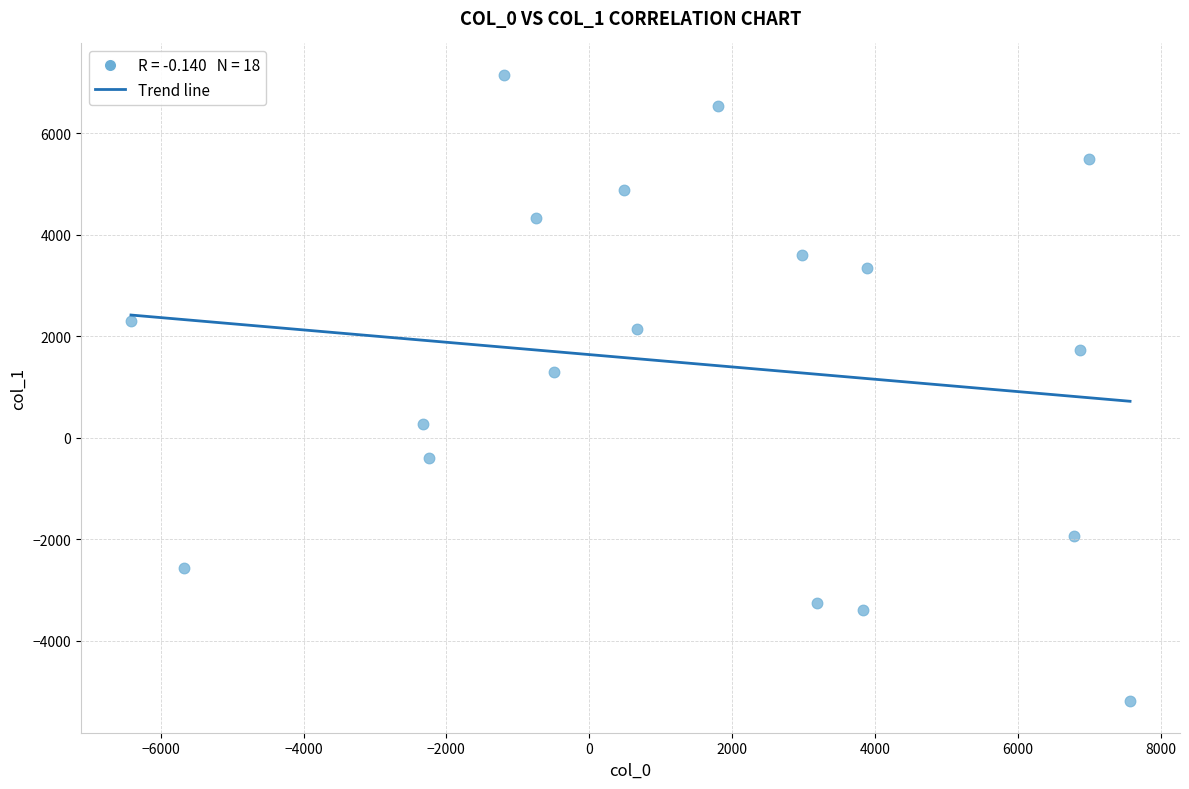

What Y value in the scatter plot is closest to 982?

1305.4